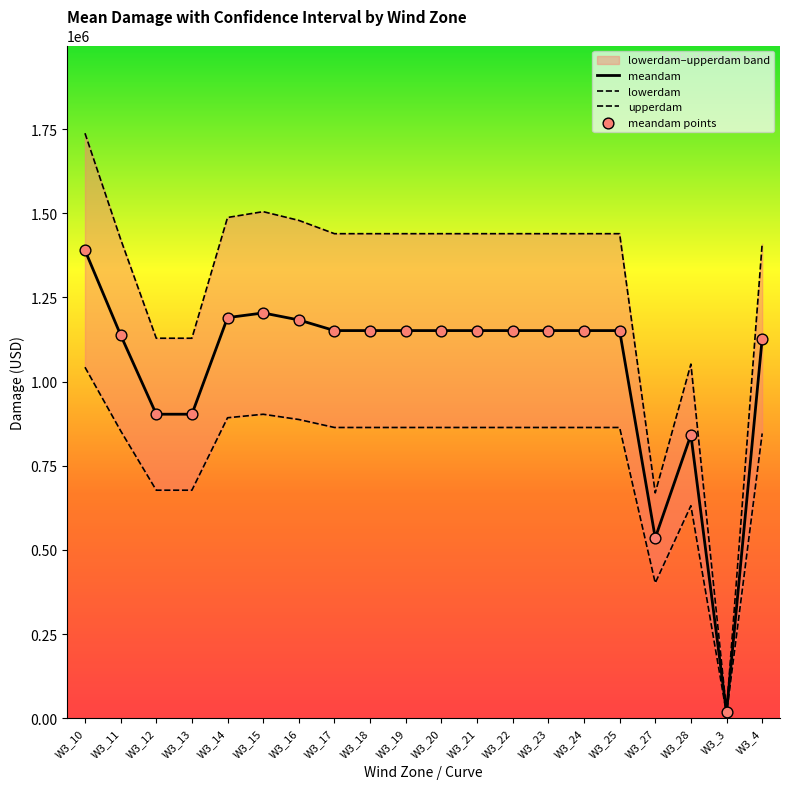

Which series contains the lowest Y value?

lowerdam